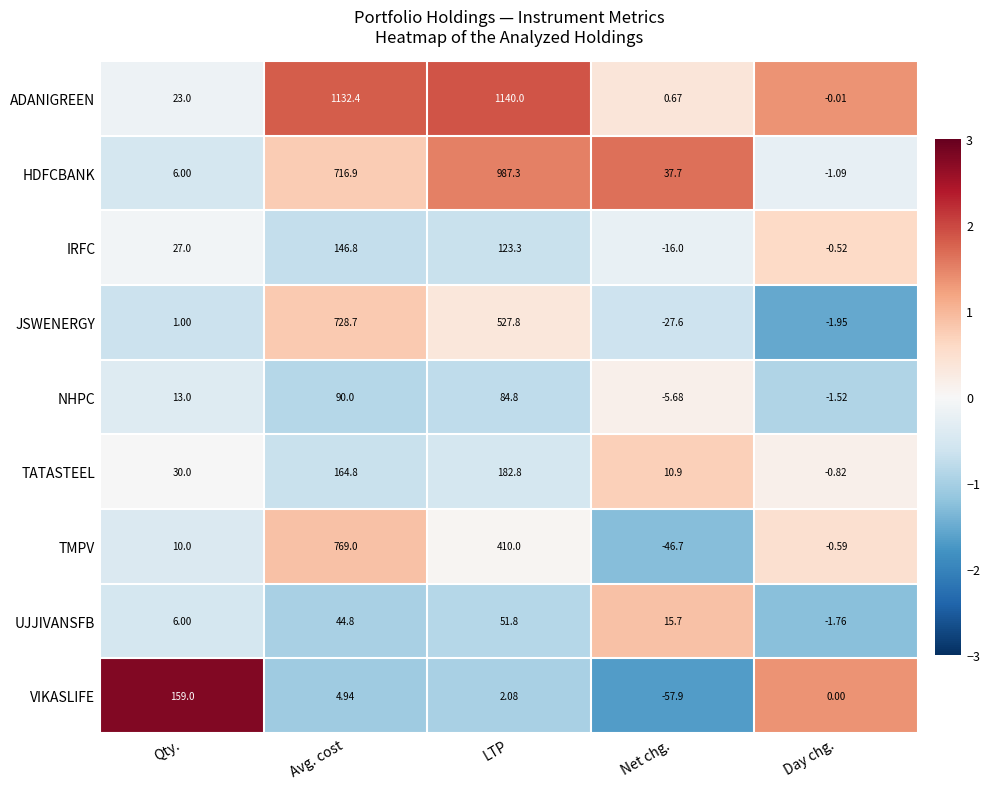

What is the smallest value displayed?

-57.9